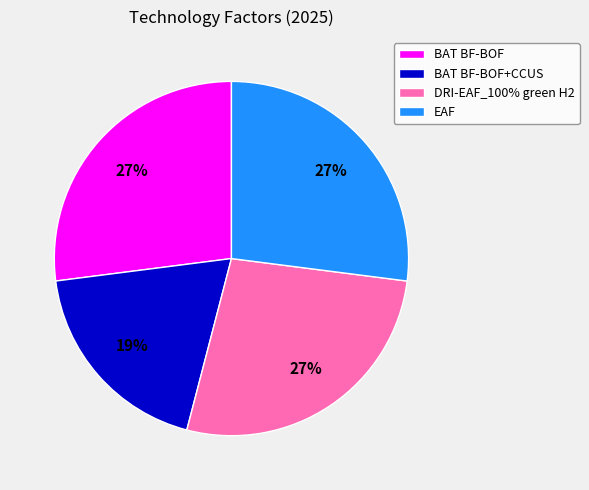

Does any single category account for the majority?

No